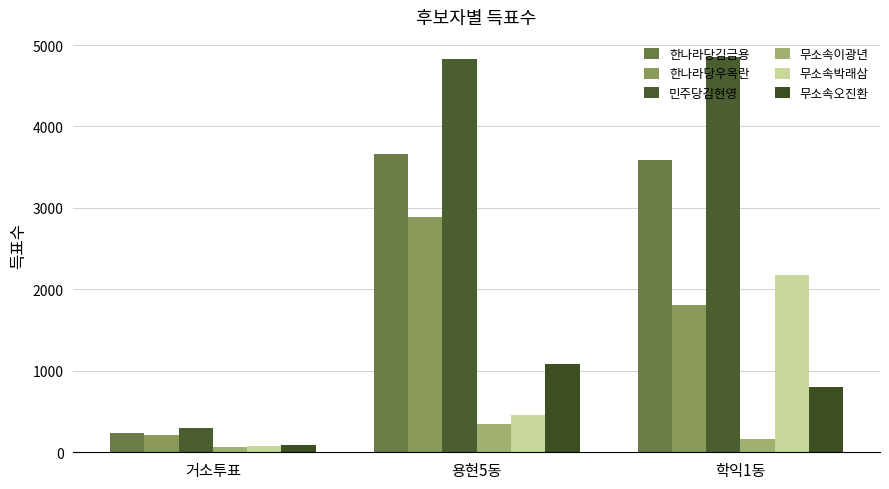

Which category has the highest value in the 무소속박래삼 series?

학익1동